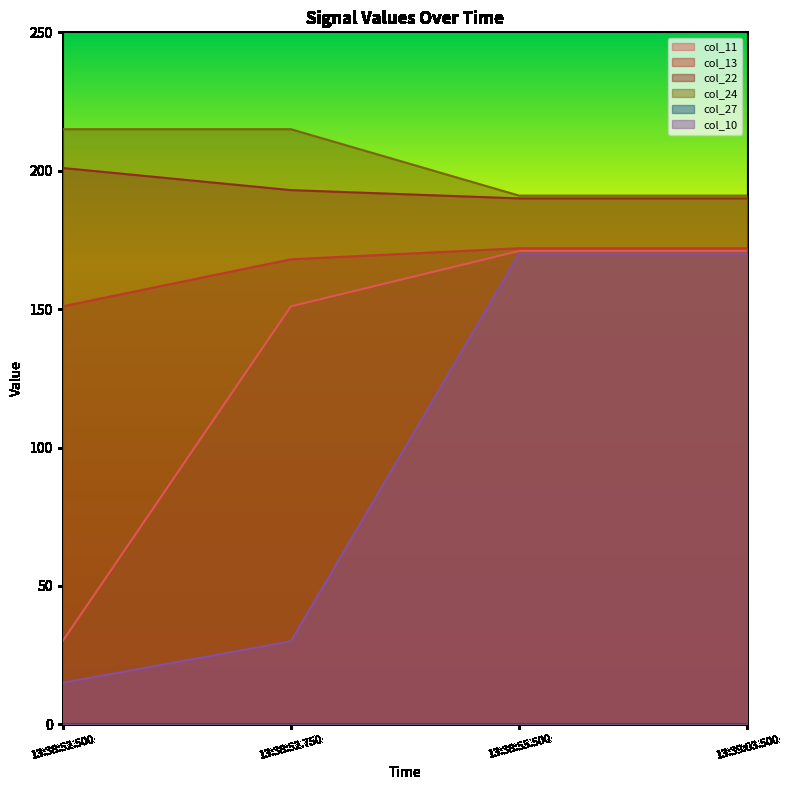

The value of col_11 at 13:38:52.750 is 225. True or false?

False